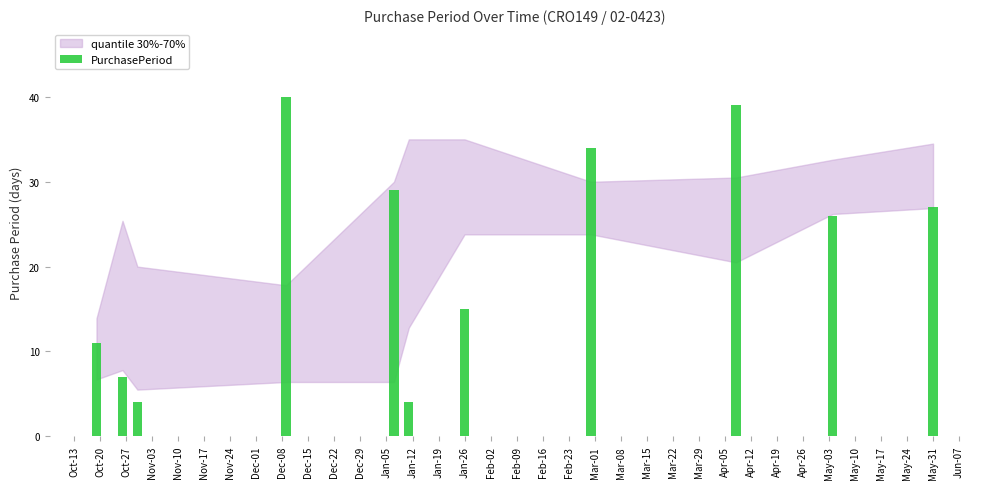

What is the average value?

21